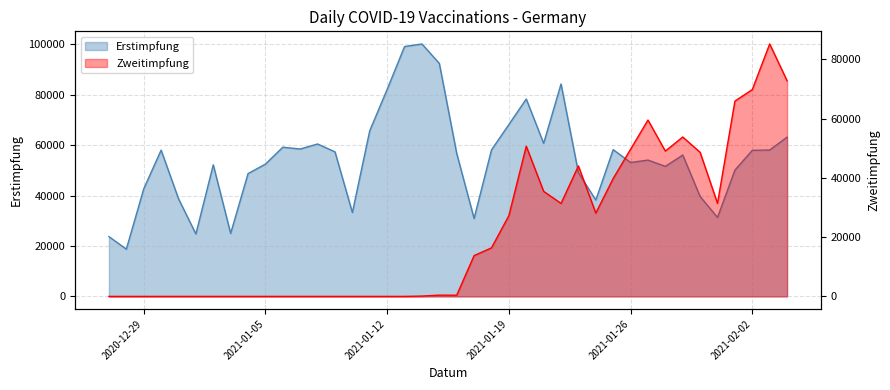

Rank the series by their maximum value, from highest to lowest.

Erstimpfung, Zweitimpfung